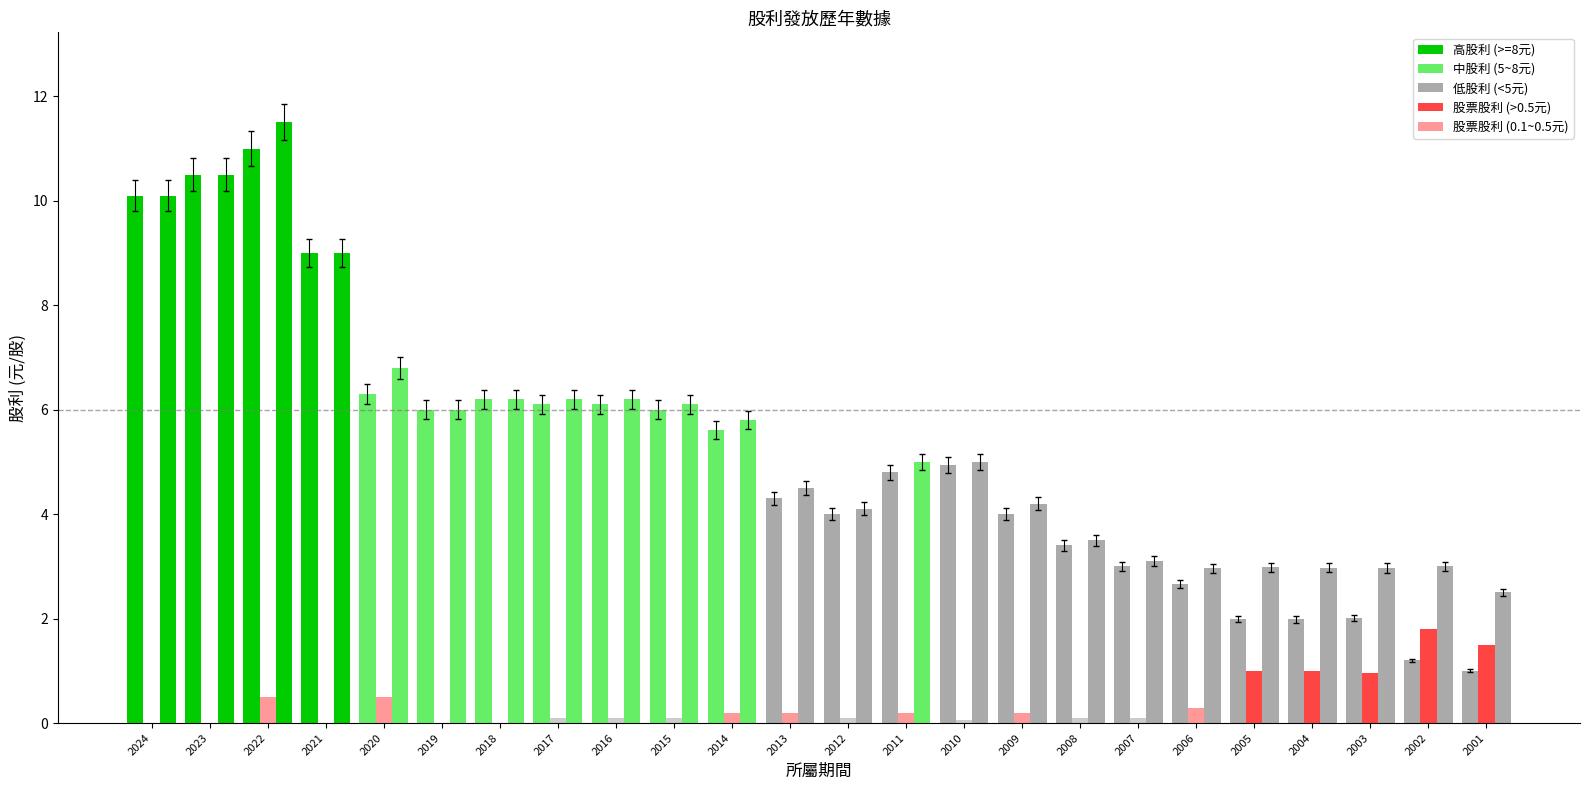

Which category has the highest value across all series?

2022